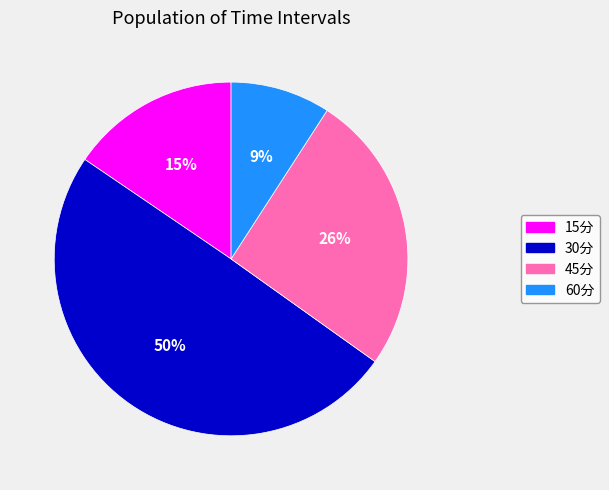

To the nearest percent, what is the average slice percentage?

25%